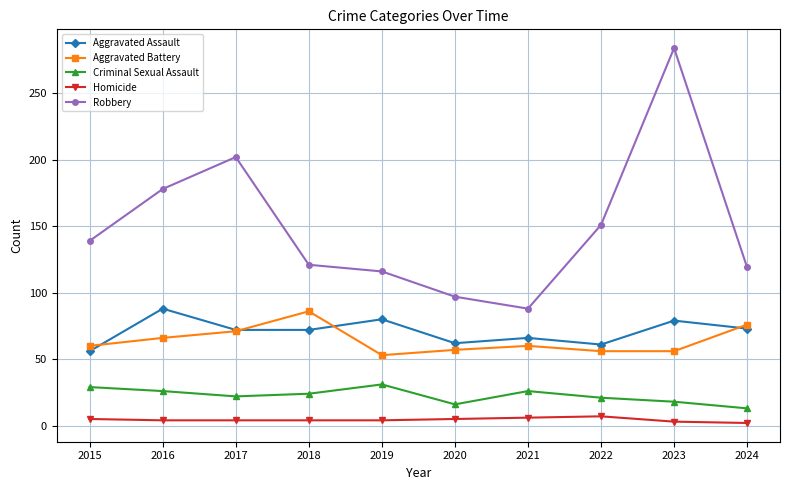

How many lines are shown in the chart?

5